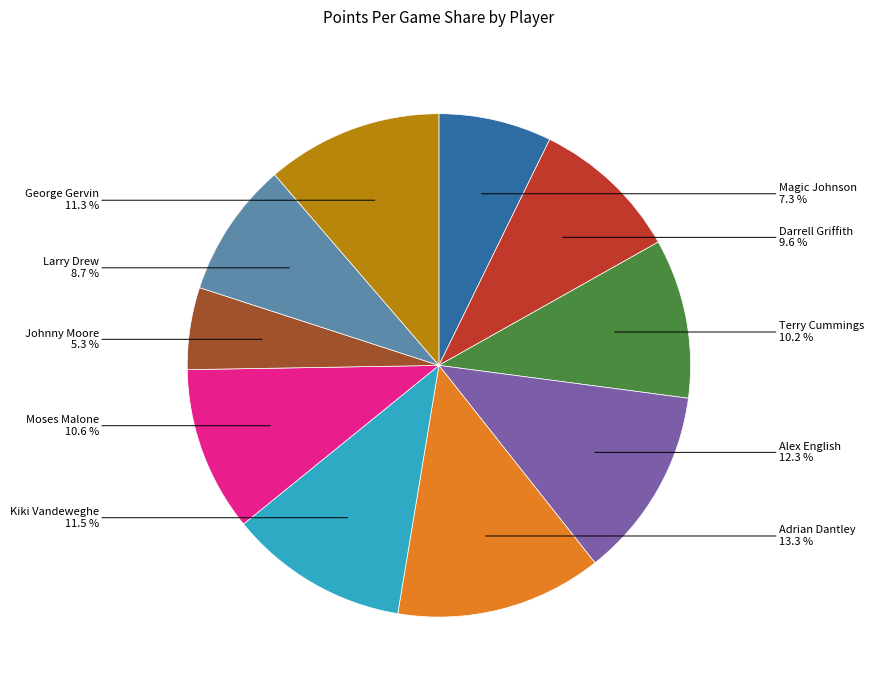

To the nearest percent, what is the average slice percentage?

10%